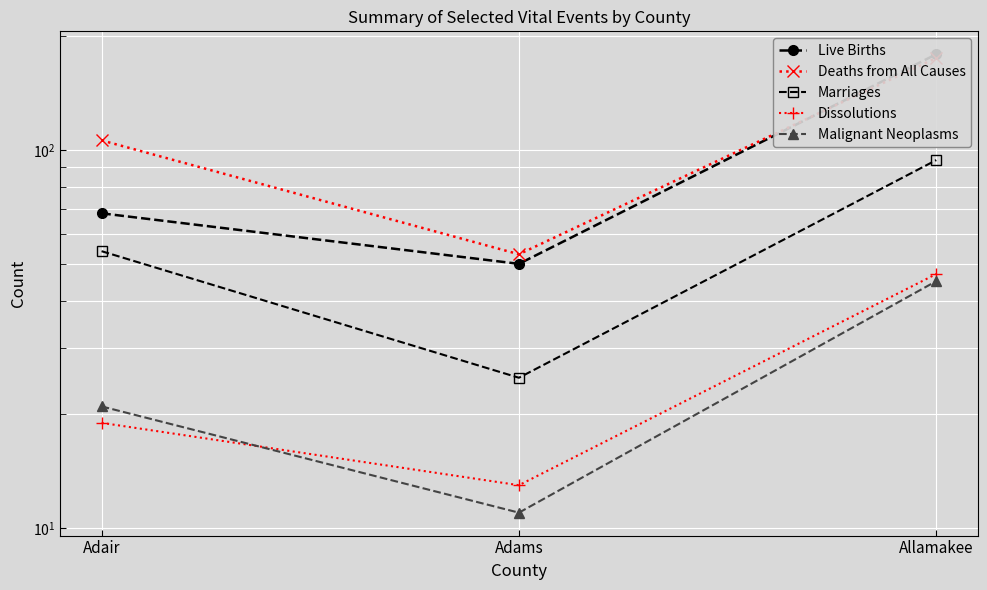

What is the smallest value displayed?

11